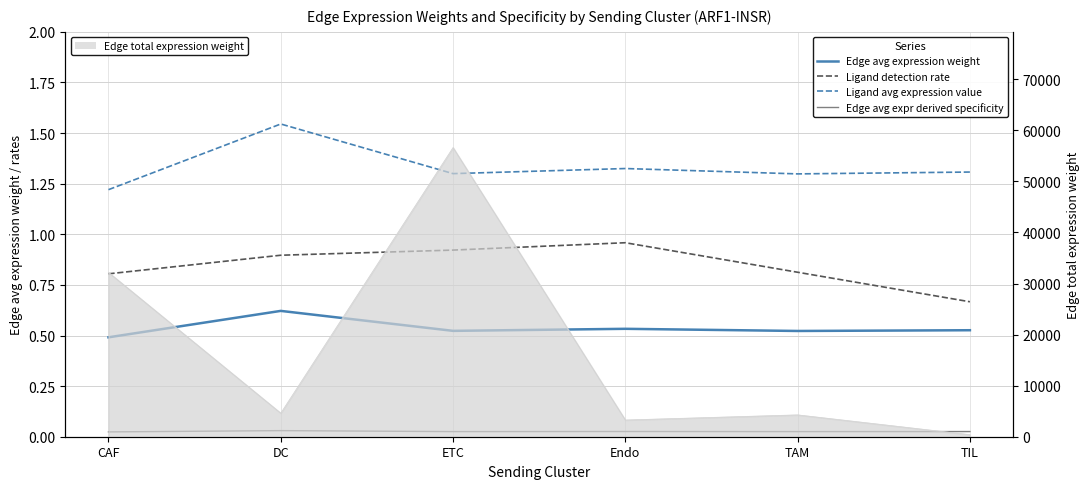

Rank the categories by Edge avg expression weight value from highest to lowest.

DC, Endo, TIL, ETC, TAM, CAF